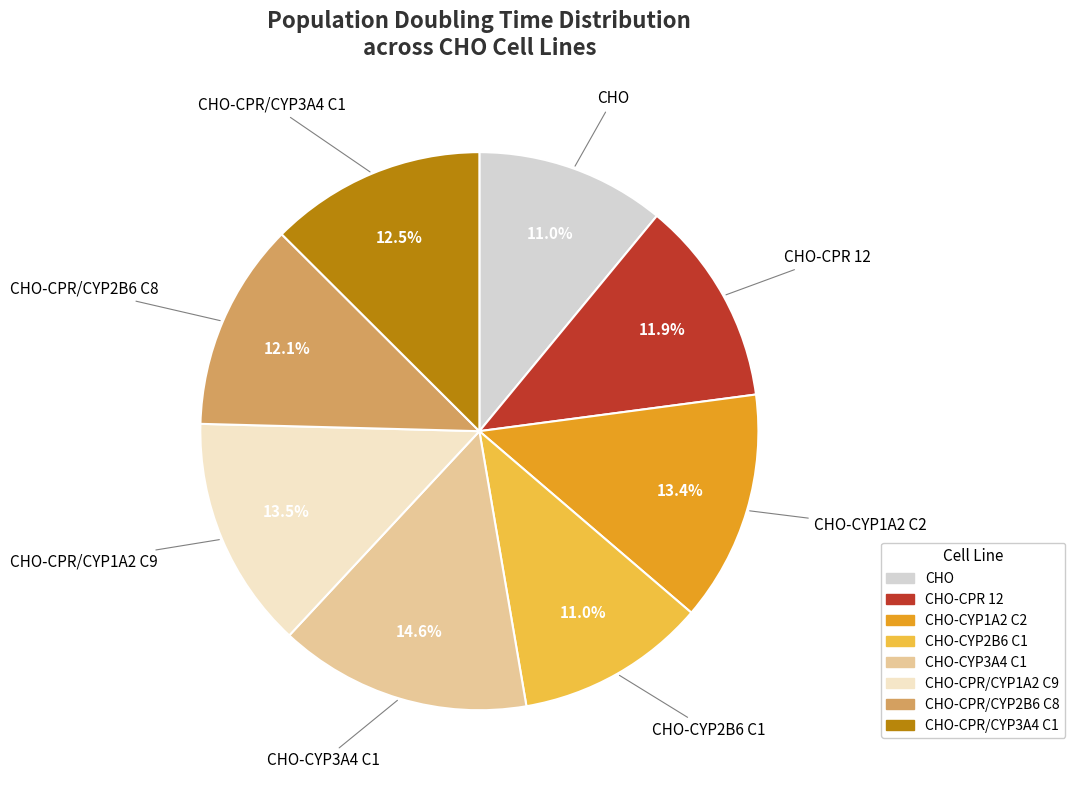

To the nearest percent, what is the difference between the largest and smallest slice percentages?

4%